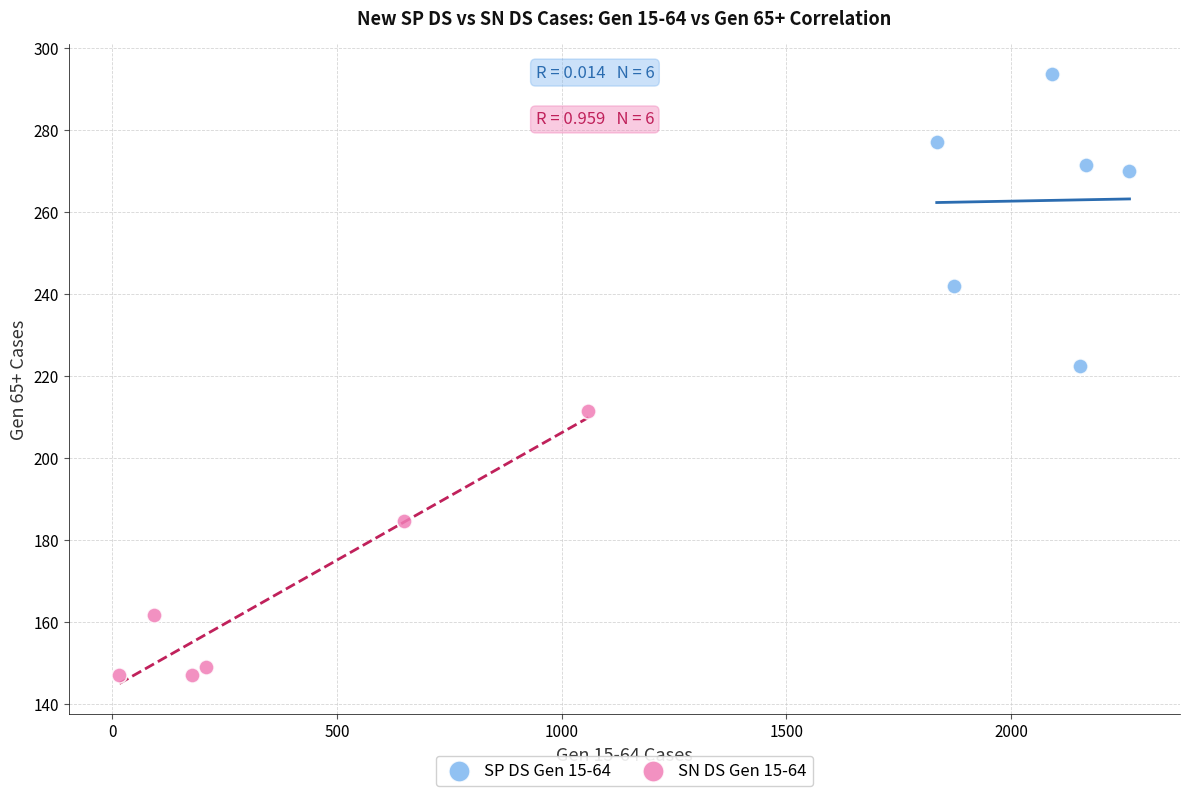

Which series reaches the minimum Y coordinate?

SN DS Gen 15-64